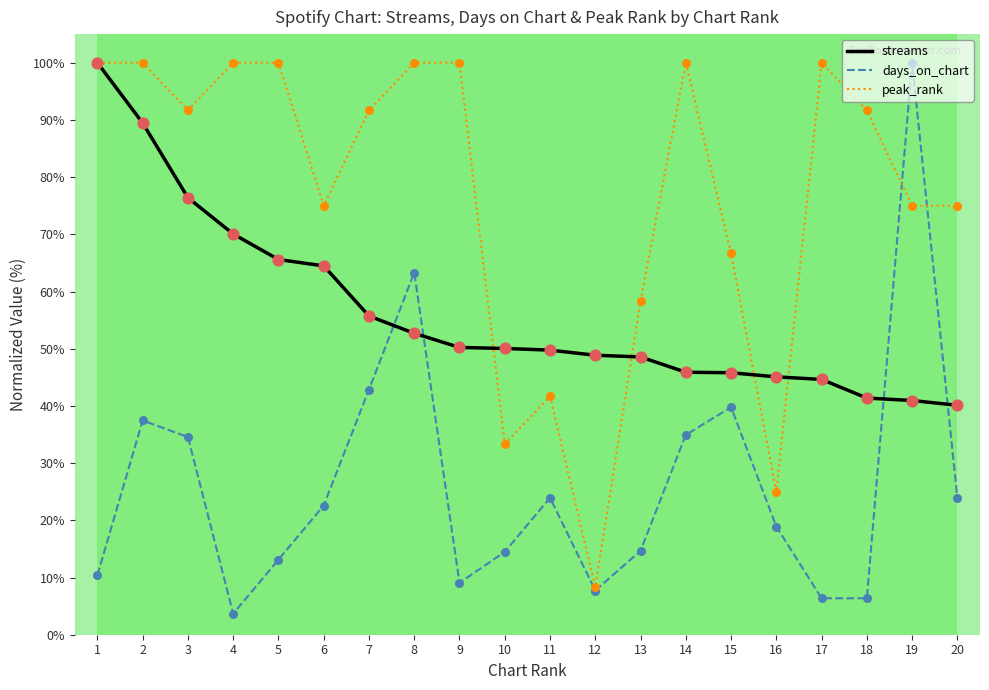

What is the total value across all series at 7?

190.2